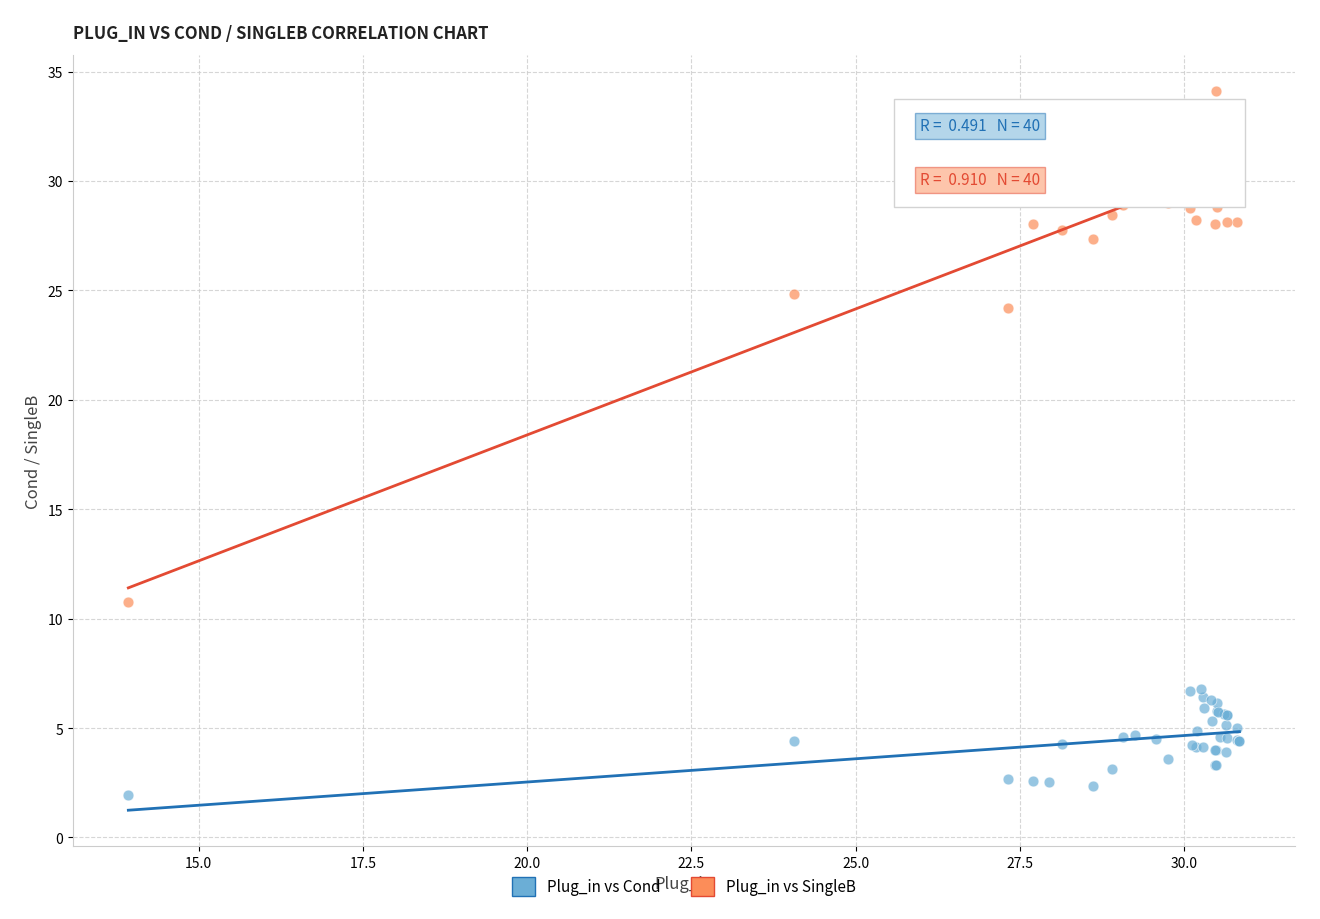

Which series has the largest Y range (max minus min)?

Plug_in vs SingleB